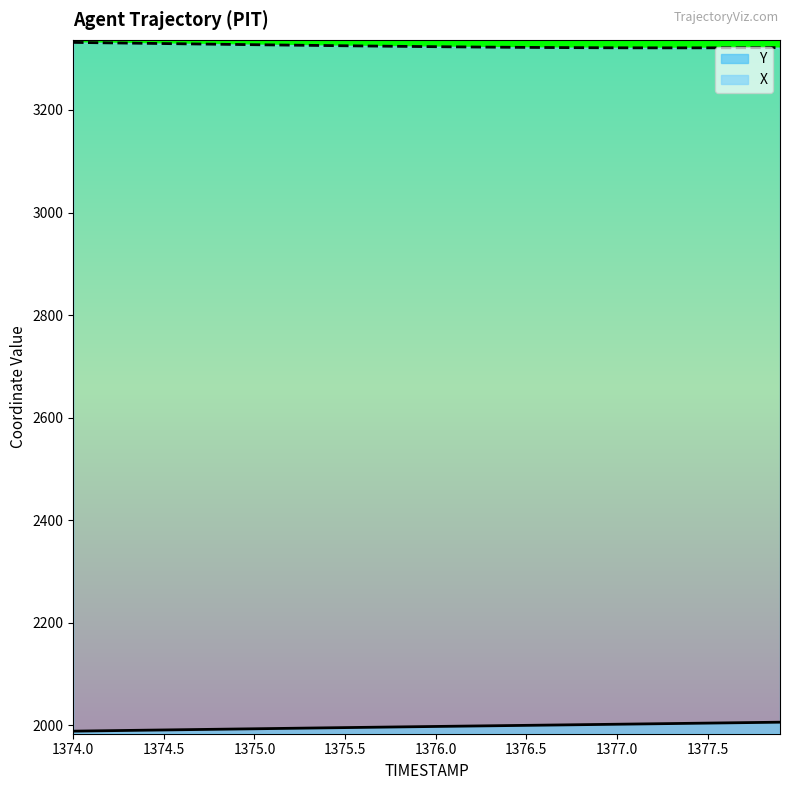

The Y series shows 1989.6 at 1374.2. True or false?

True